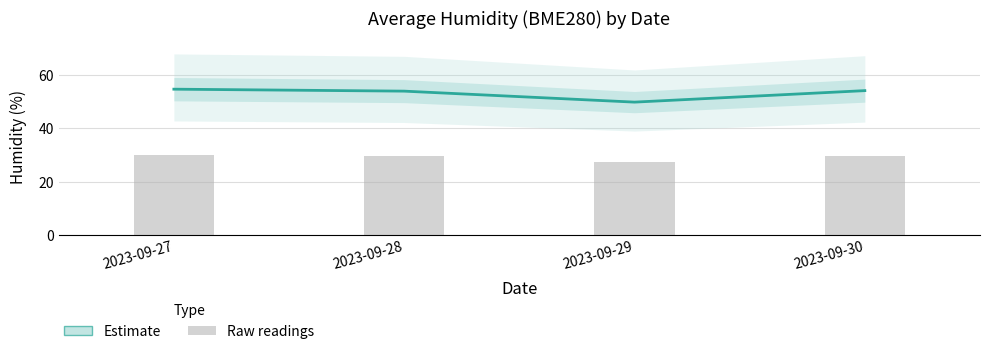

Is it true that Estimate equals 34.5 at 2023-09-28?

False